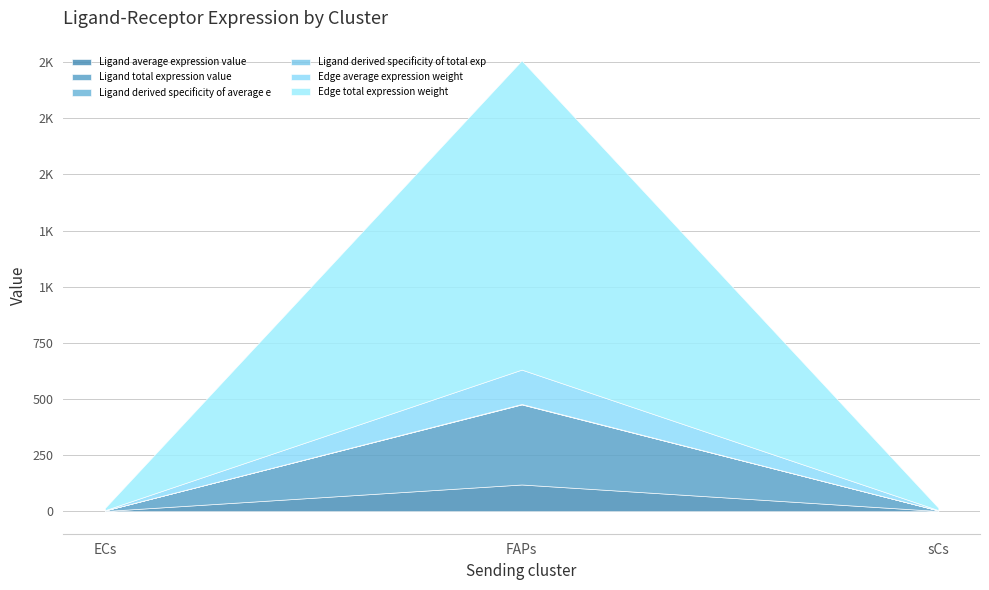

Reading right to left, list all the values displayed in this chart.

Ligand average expression value: sCs=0.9	FAPs=118.9	ECs=0.9
Ligand total expression value: sCs=2.7	FAPs=356.7	ECs=2.6
Ligand derived specificity of average e: sCs=0.0	FAPs=1.0	ECs=0.0
Ligand derived specificity of total exp: sCs=0.0	FAPs=1.0	ECs=0.0
Edge average expression weight: sCs=1.2	FAPs=153.0	ECs=1.1
Edge total expression weight: sCs=10.5	FAPs=1377.2	ECs=10.0